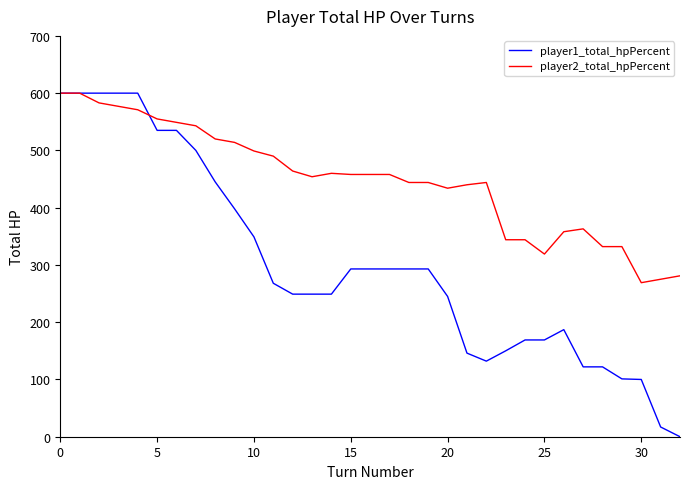

Which series has the largest range (max minus min)?

player1_total_hpPercent